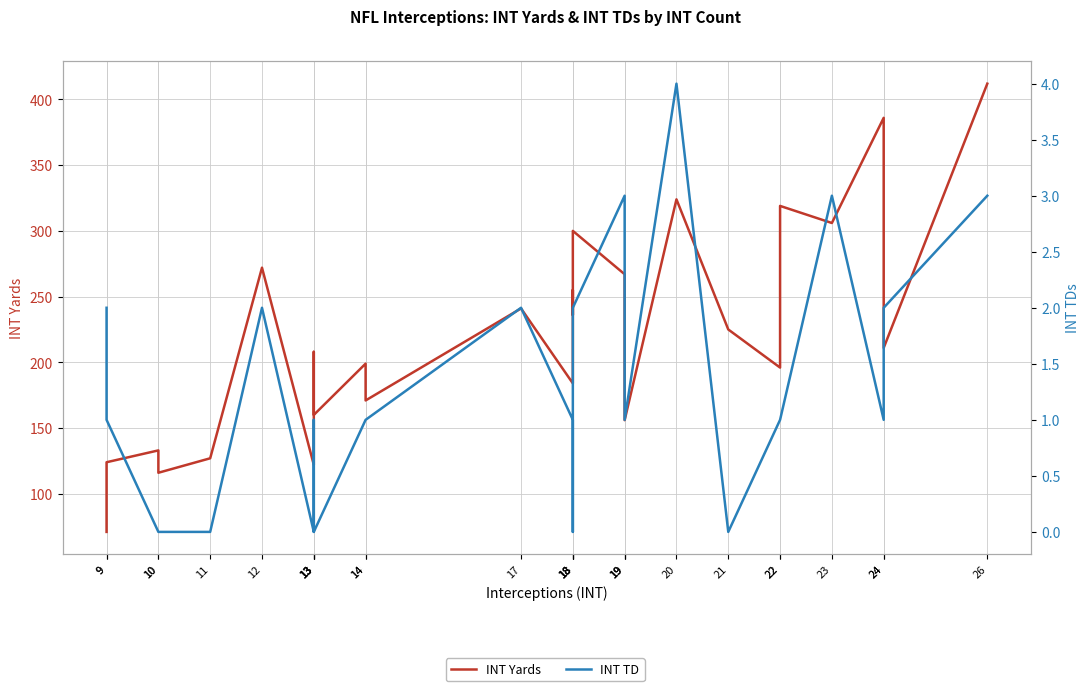

At which category does INT TD reach its first local peak?

12